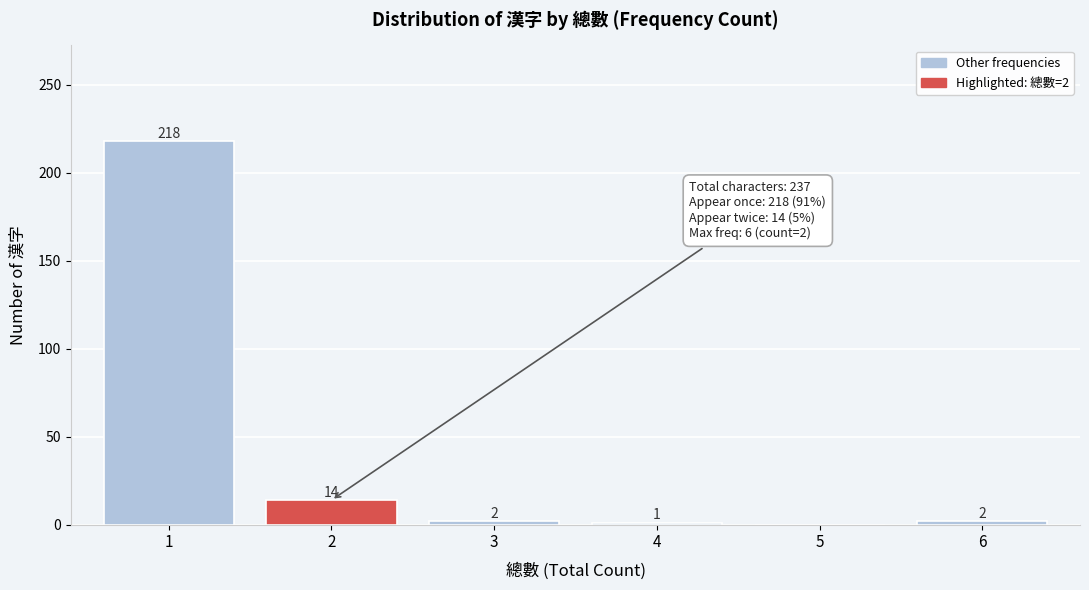

Reading left to right, extract all data points from this chart.

1=218	2=14	3=2	4=1	5=0	6=2